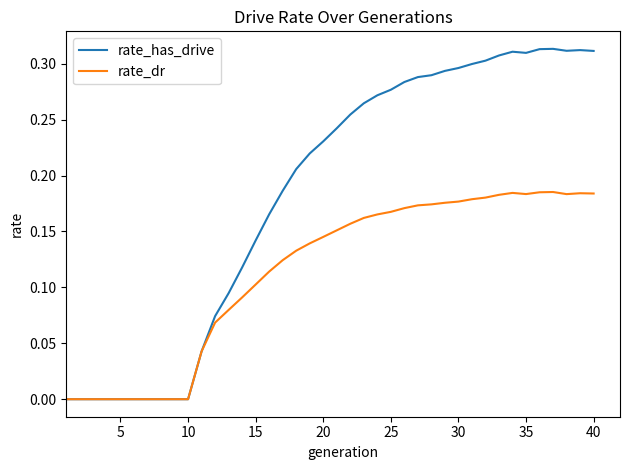

Which series has the largest total across all categories?

rate_has_drive